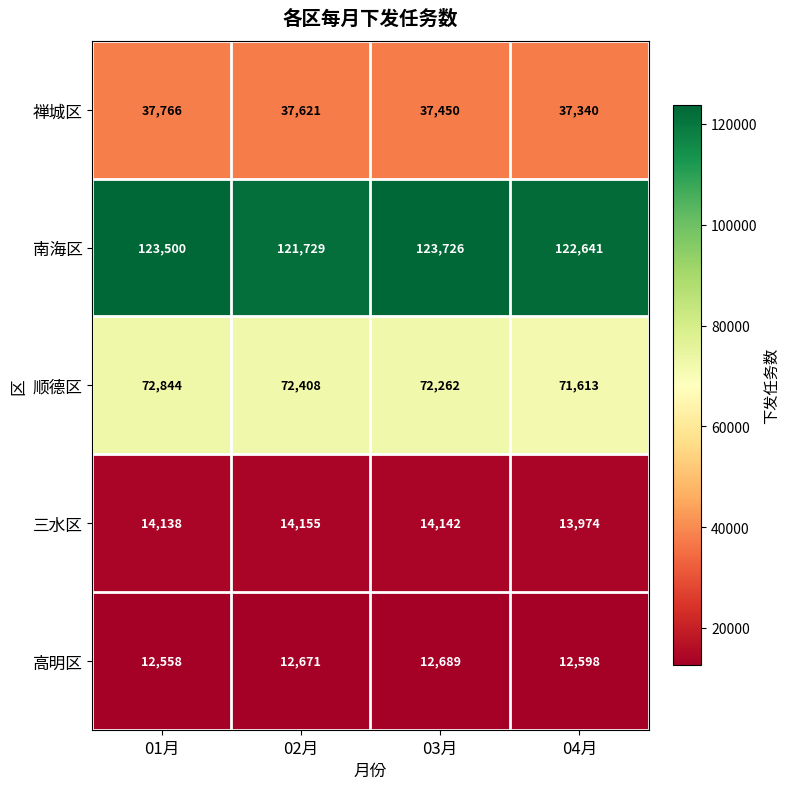

At which label is 高明区 closest to 12623?

04月